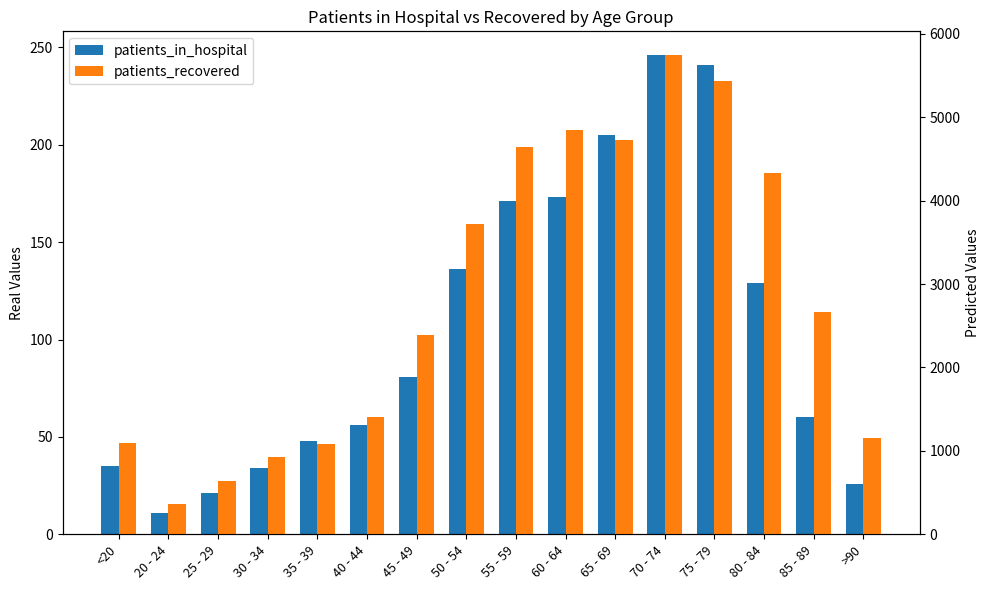

Where does the patients_in_hospital series first go above 81?

50 - 54